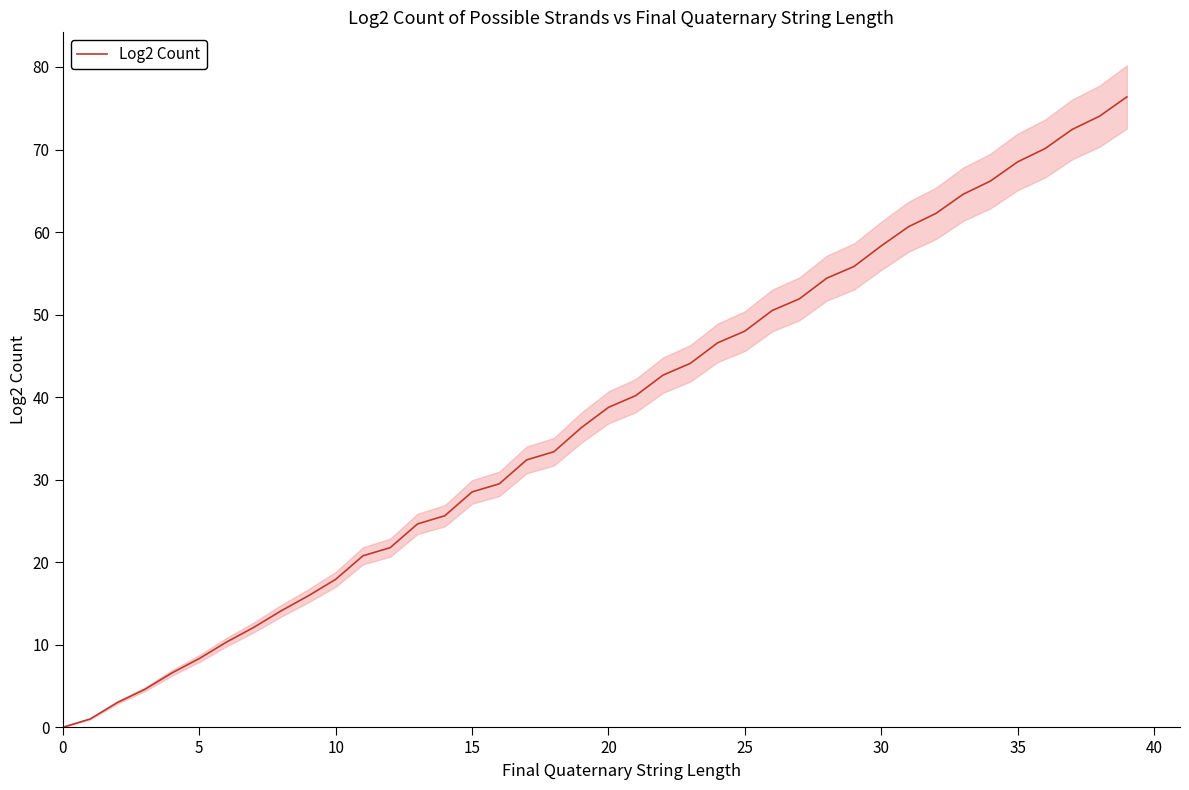

Between 24 and 31, which is larger?

31